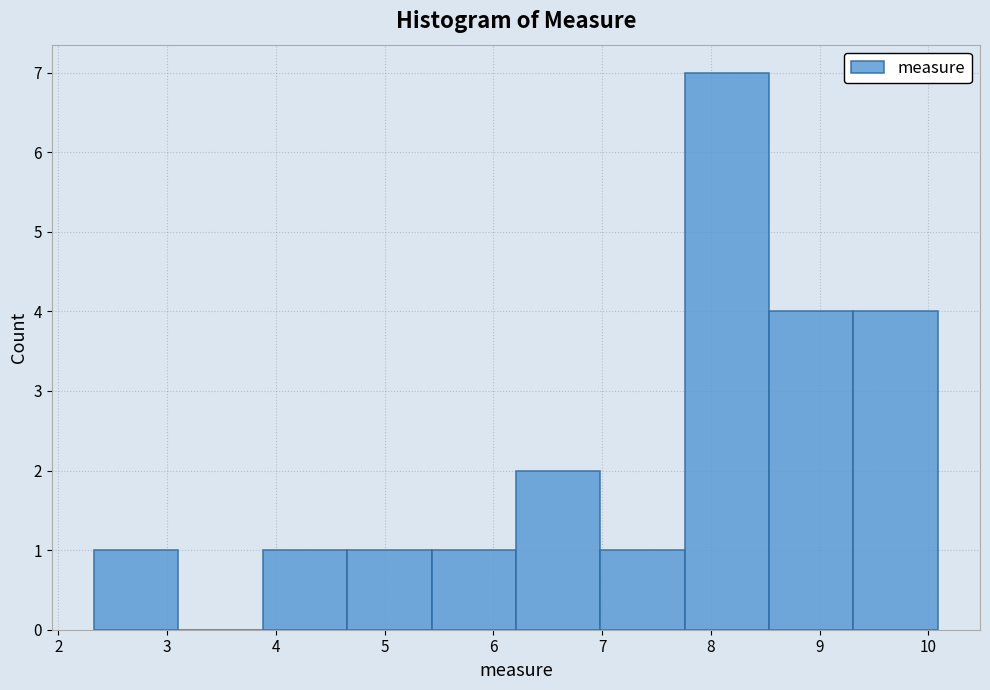

How tall is the bar that spans 4.7 to 5.4 on the x-axis? Neither the bar edges nor the heights are printed on the chart, so give them approximately, as read against the axes.

1